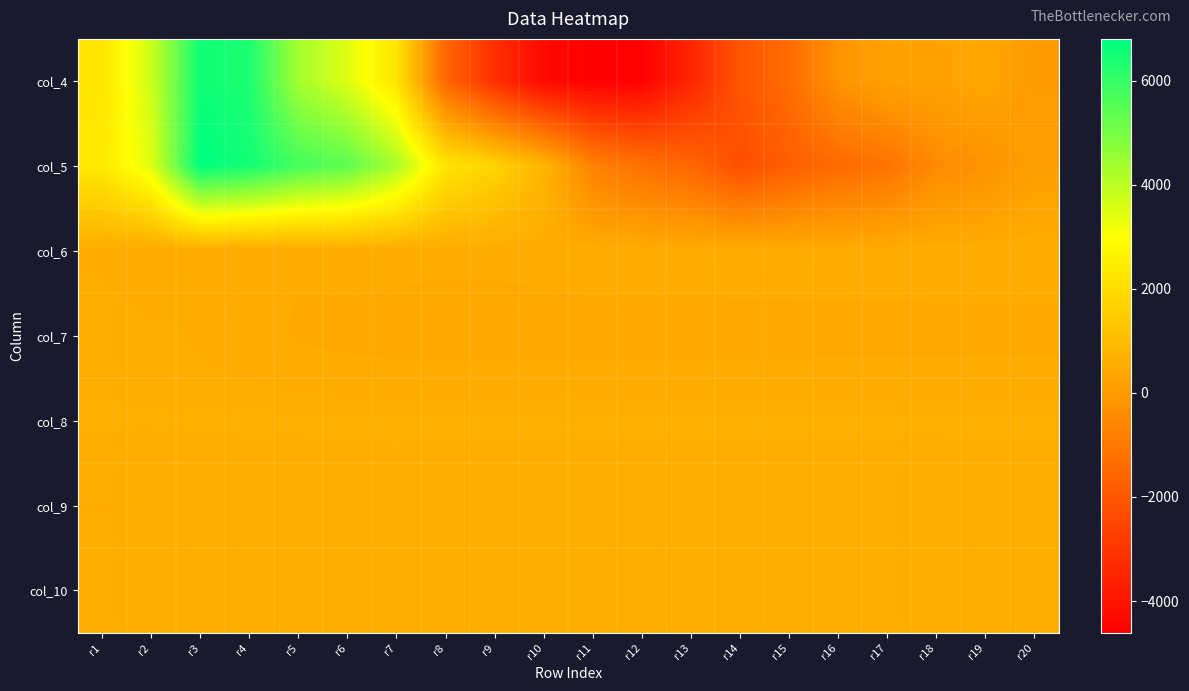

Which label corresponds to the largest value in the chart?

r3